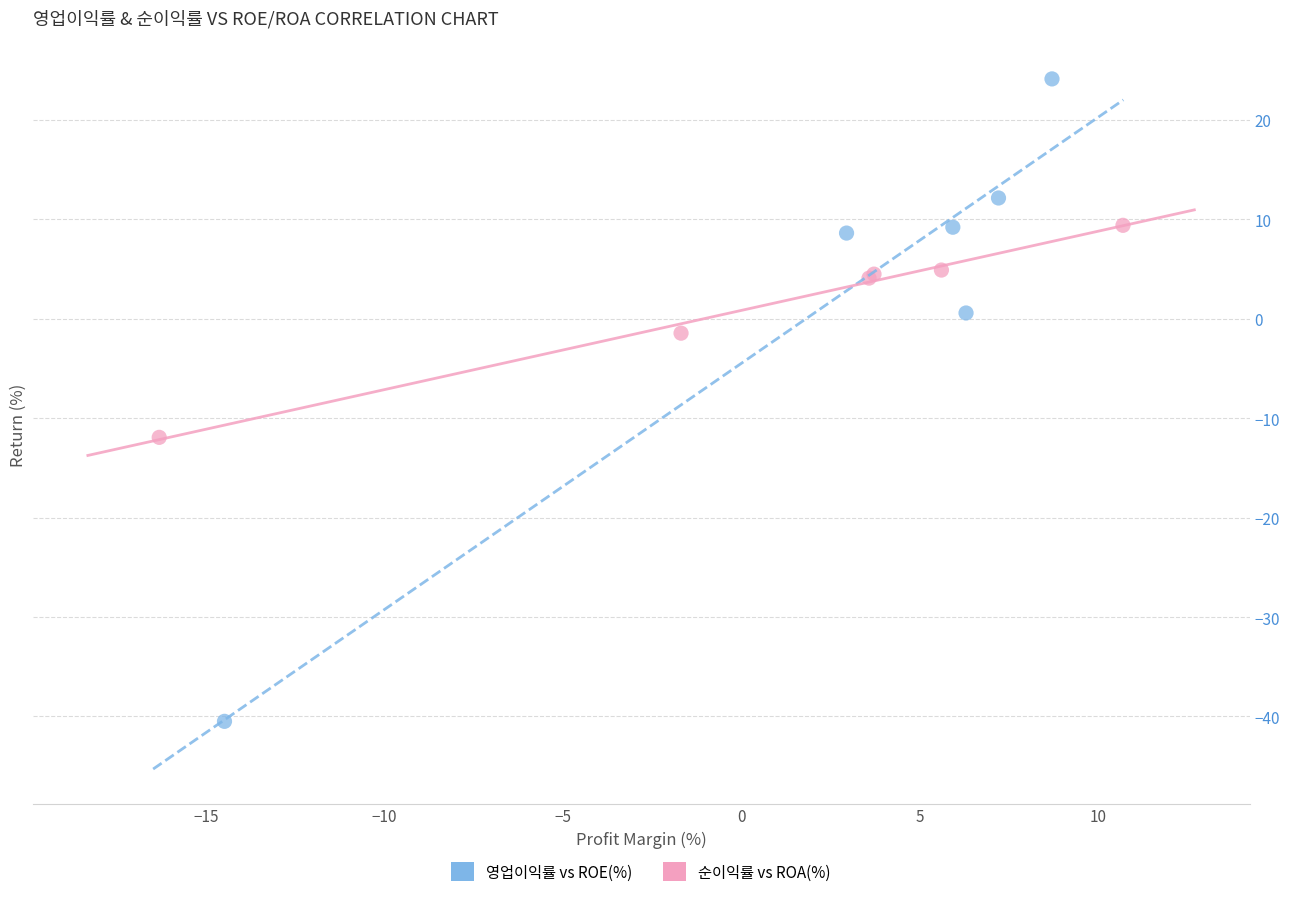

Which series contains the lowest Y value?

영업이익률 vs ROE(%)